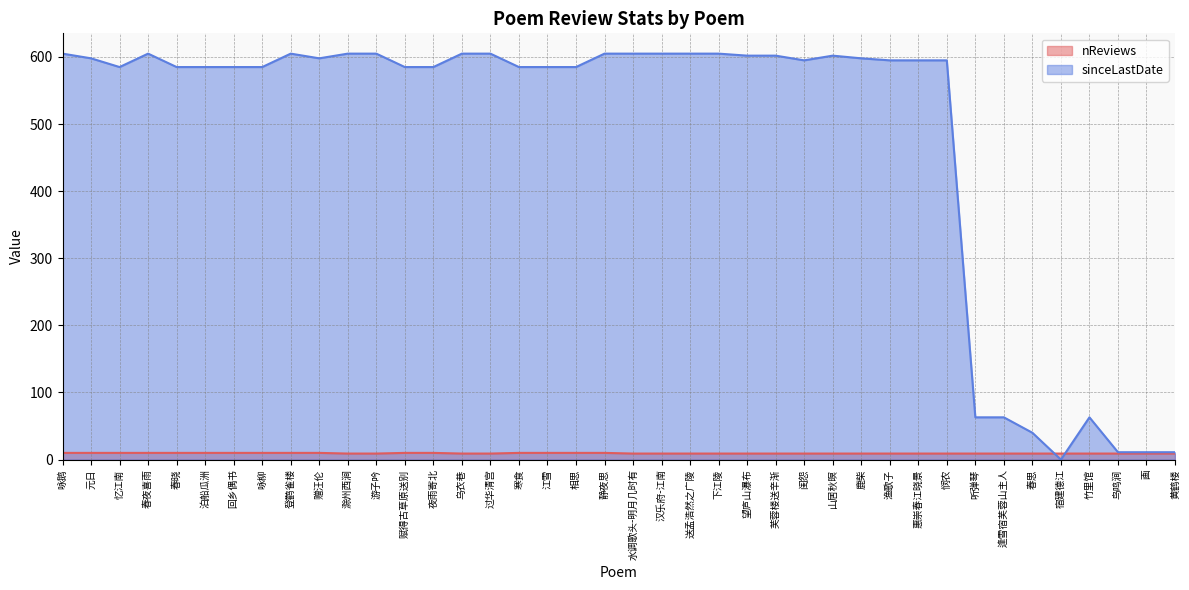

The value of nReviews at 元日 is 13. True or false?

False